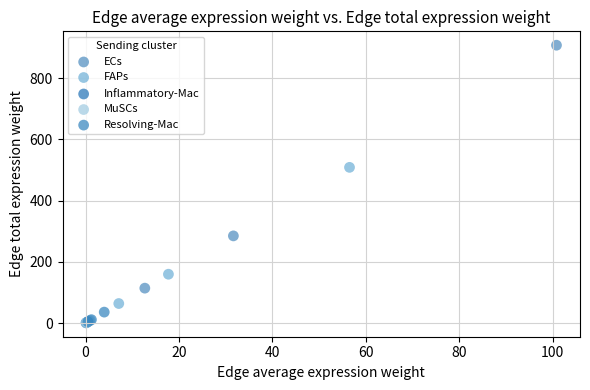

Which series has the widest spread of Y values?

ECs